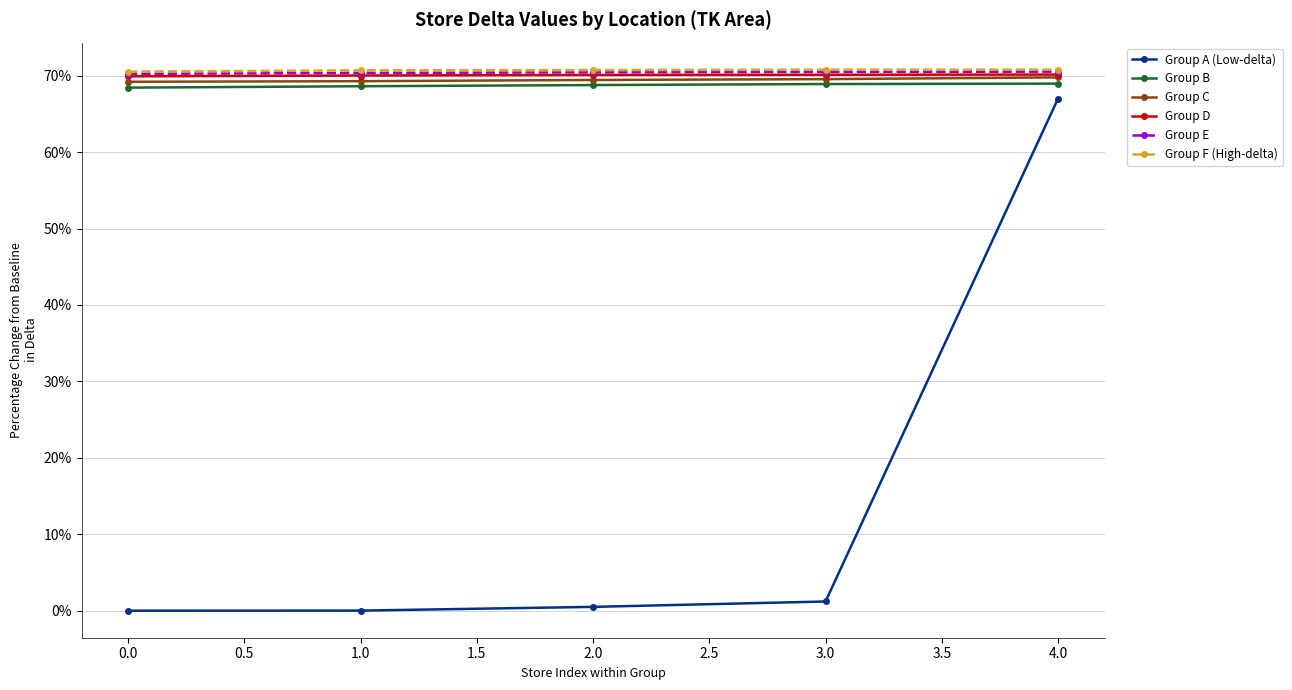

What is the maximum value for Group C?

69.8